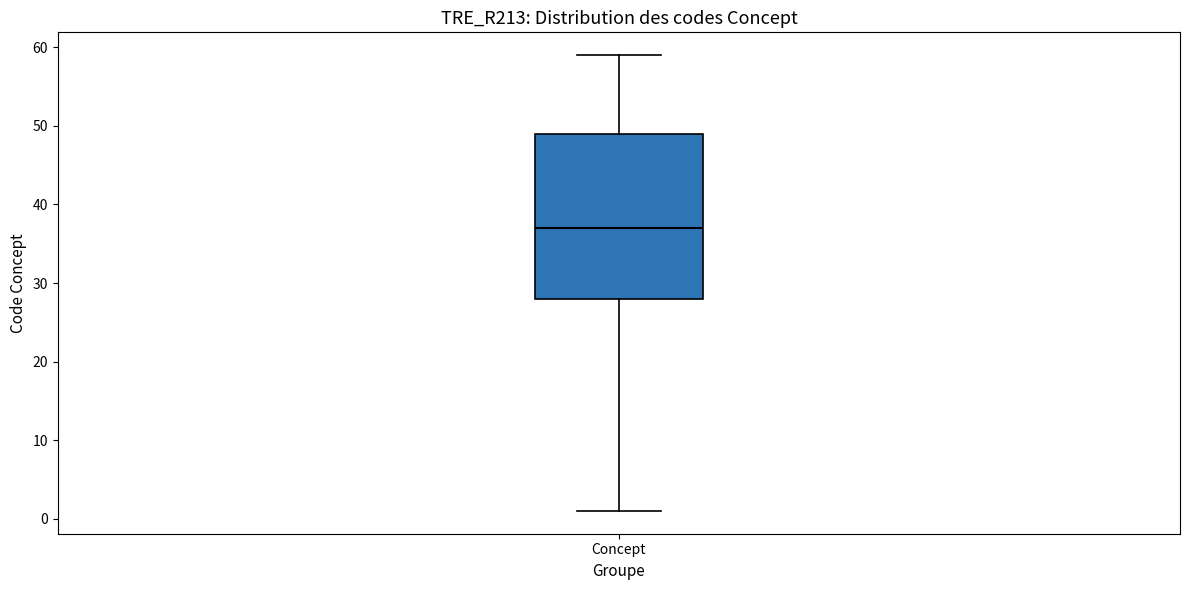

Where is the lower edge of the box for Concept on the y-axis? The values are not printed on the chart, so give them approximately, as read against the axis.

28